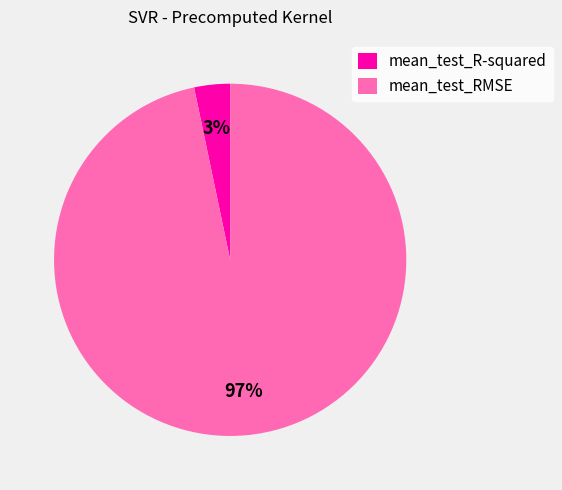

Is there any slice that represents more than half of the pie?

Yes